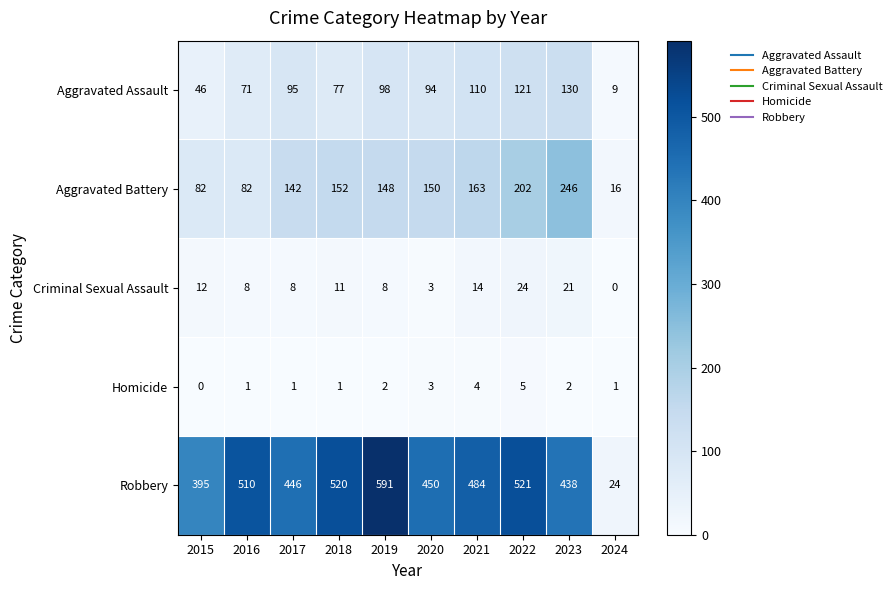

What is the sum of the Homicide values at 2021 and 2016?

5